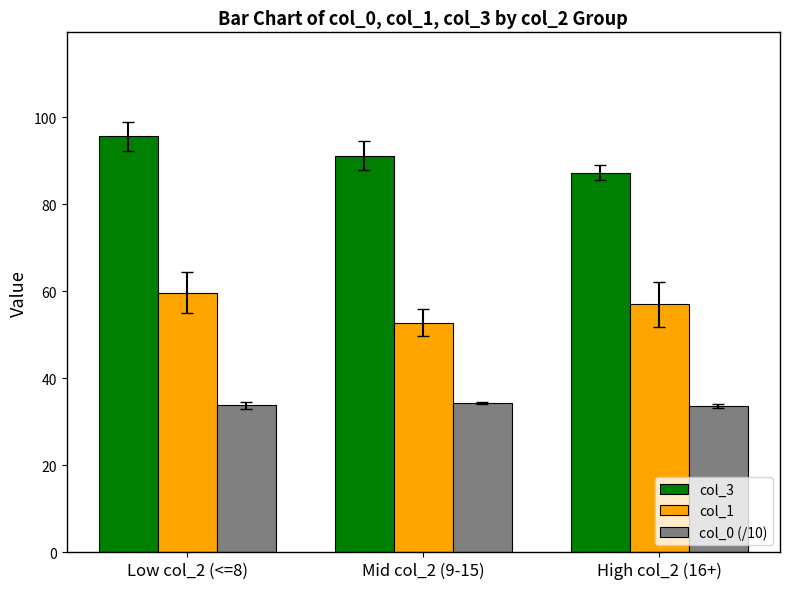

What is the sum of all col_0 (/10) values?

101.6